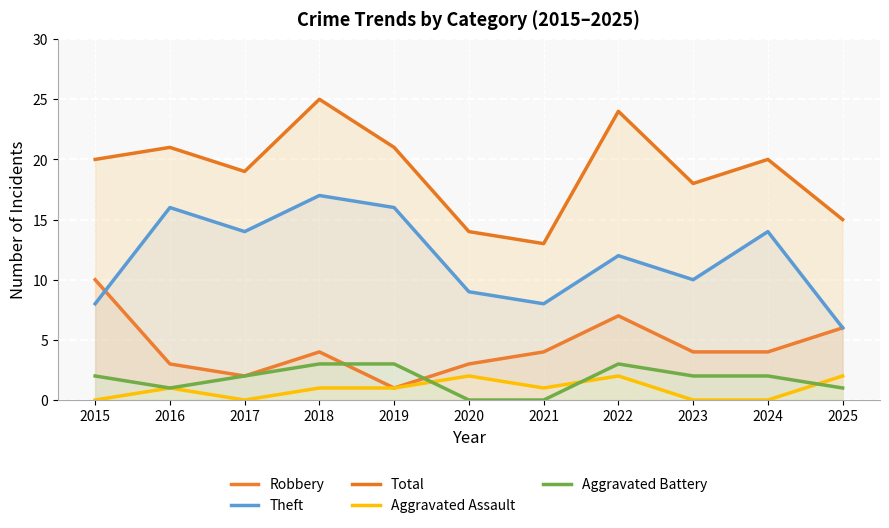

How many interior local peaks does the Total series have?

4